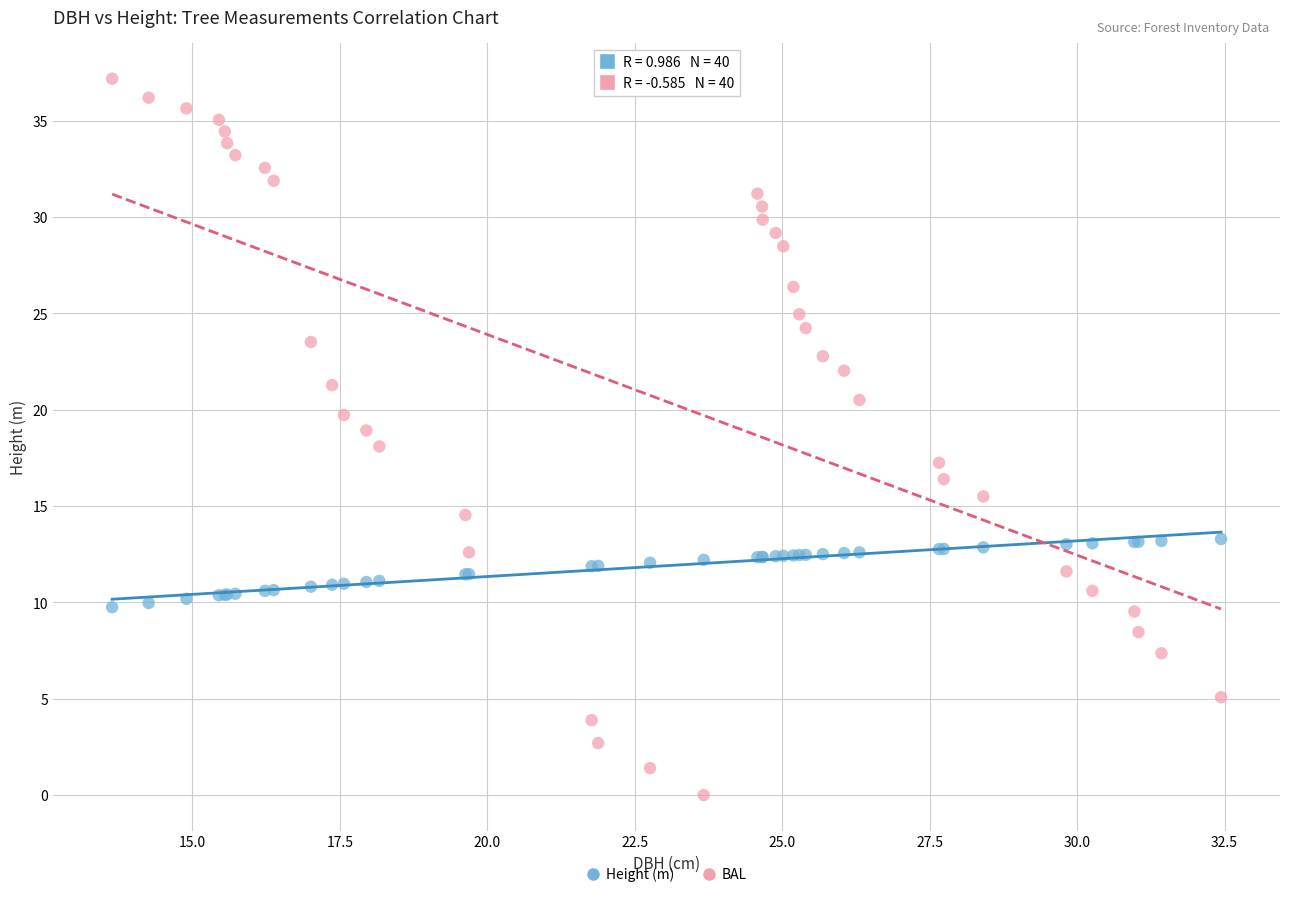

Which series reaches the maximum Y coordinate?

BAL